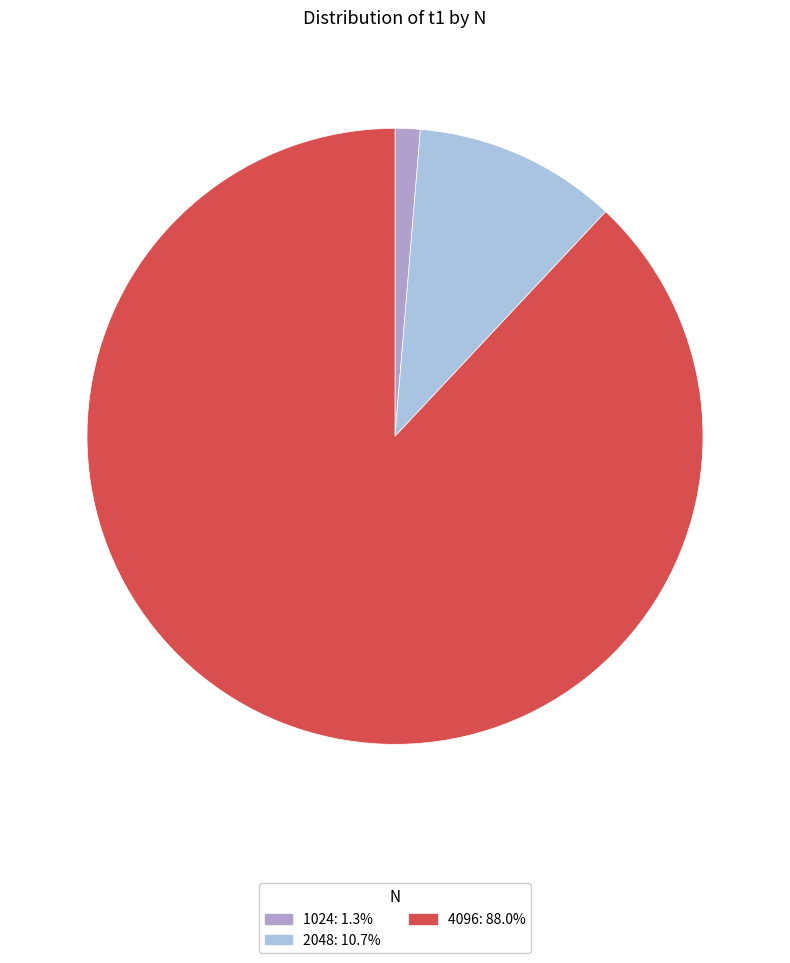

Count the number of slices in the pie.

3